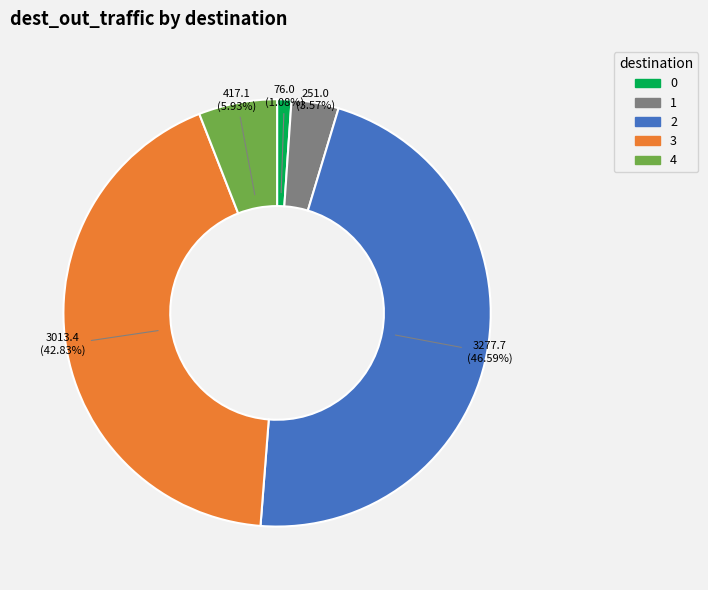

Which category has the biggest portion of the pie?

2